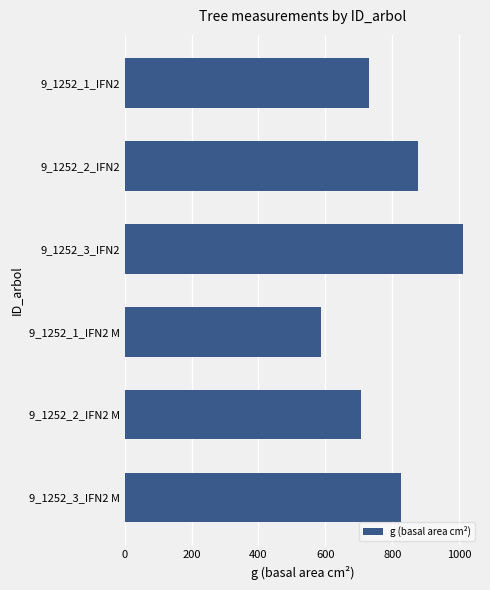

Is it true that the value at 9_1252_2_IFN2 M is 706.4?

True